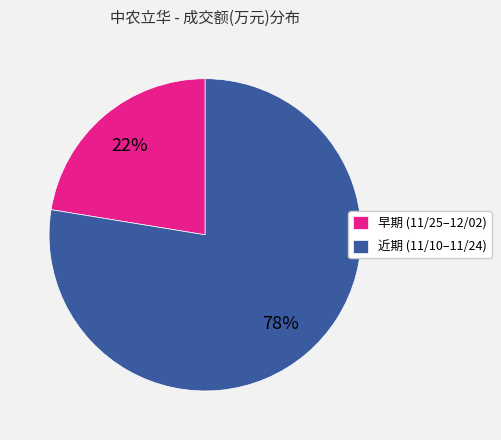

Approximately how many times larger is the value at 早期 (11/25–12/02) compared to 近期 (11/10–11/24)?

0.3